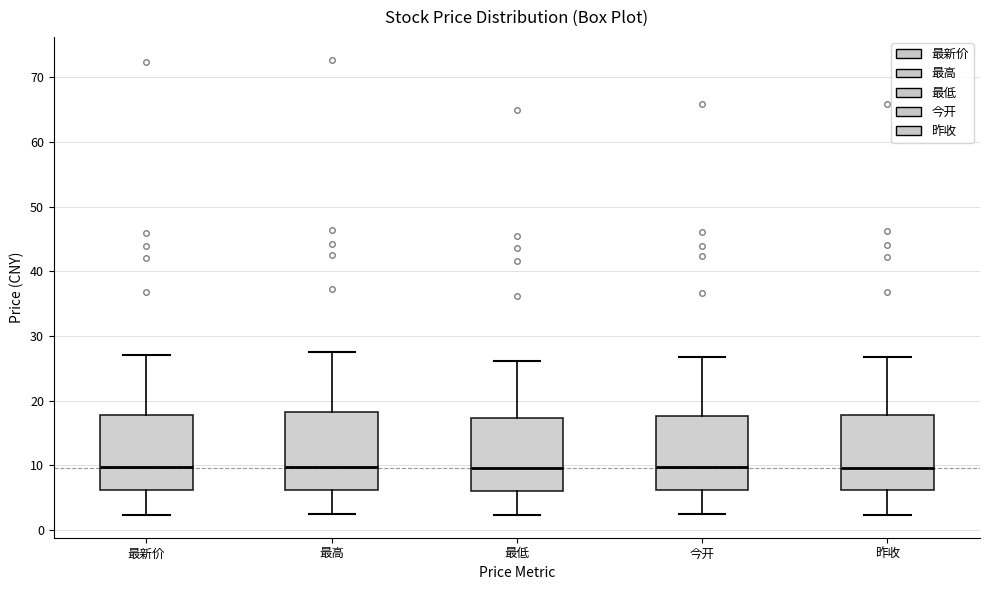

Reading left to right, read every box against the y-axis: the position of its median line, the range the box covers, and the ends of its whiskers. The values are not printed on the chart, so give them approximately, as read against the axis.

最新价: median 10, box 6 to 18, whiskers 2 to 27
最高: median 10, box 6 to 18, whiskers 2 to 28
最低: median 10, box 6 to 17, whiskers 2 to 26
今开: median 10, box 6 to 18, whiskers 2 to 27
昨收: median 10, box 6 to 18, whiskers 2 to 27